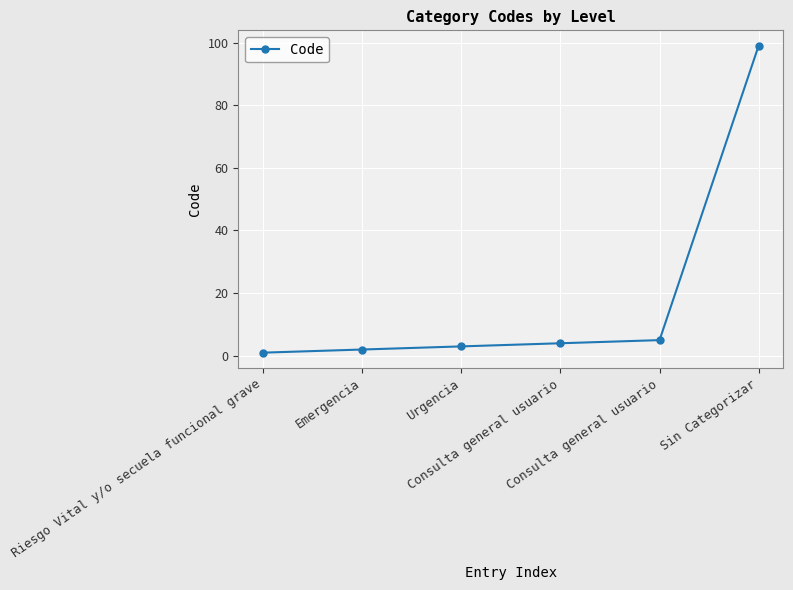

What is the difference between the maximum and minimum values?

98